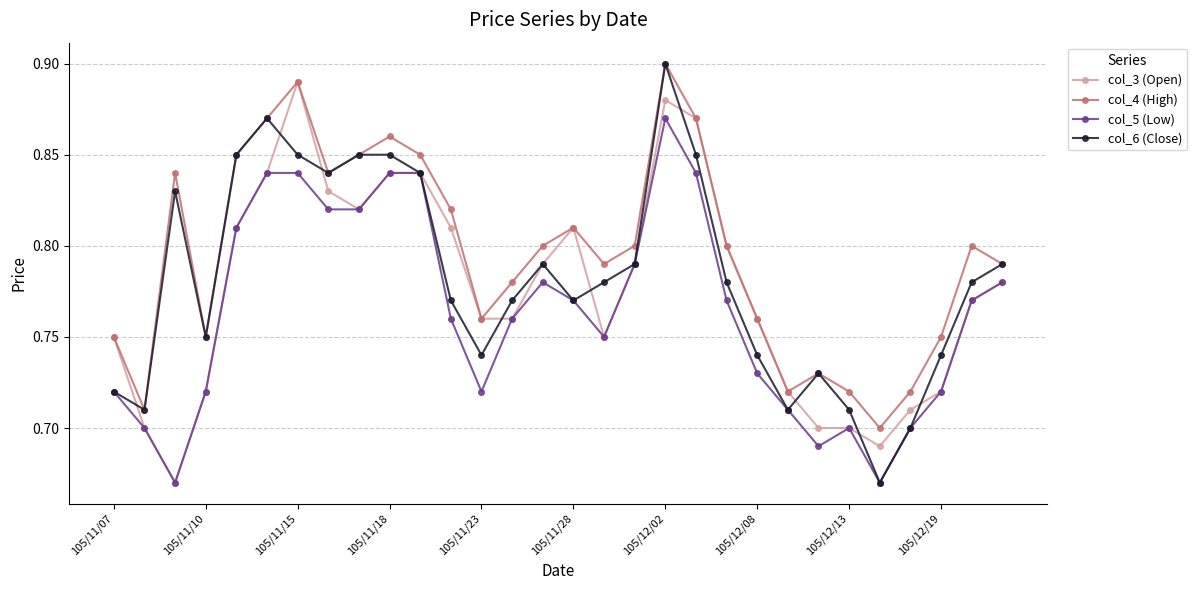

True or false: col_5 (Low) and col_4 (High) intersect in this chart.

False